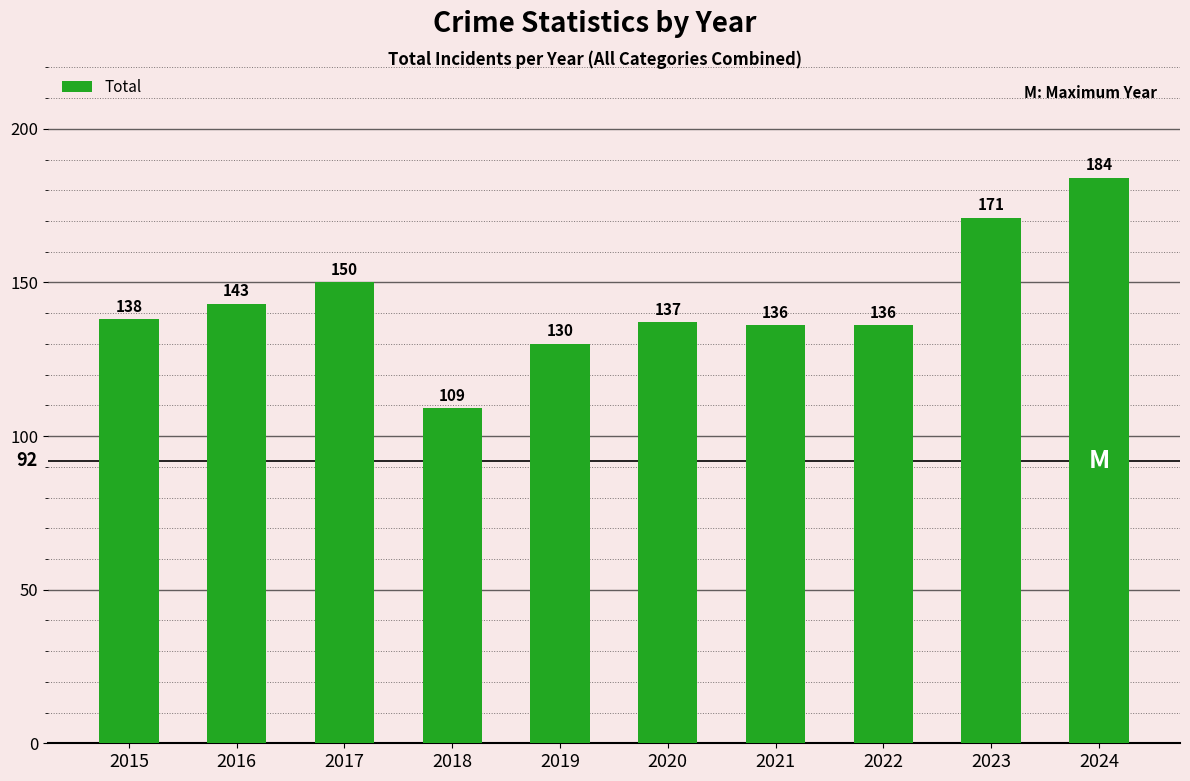

What is the value of the 4th bar from the left?

109